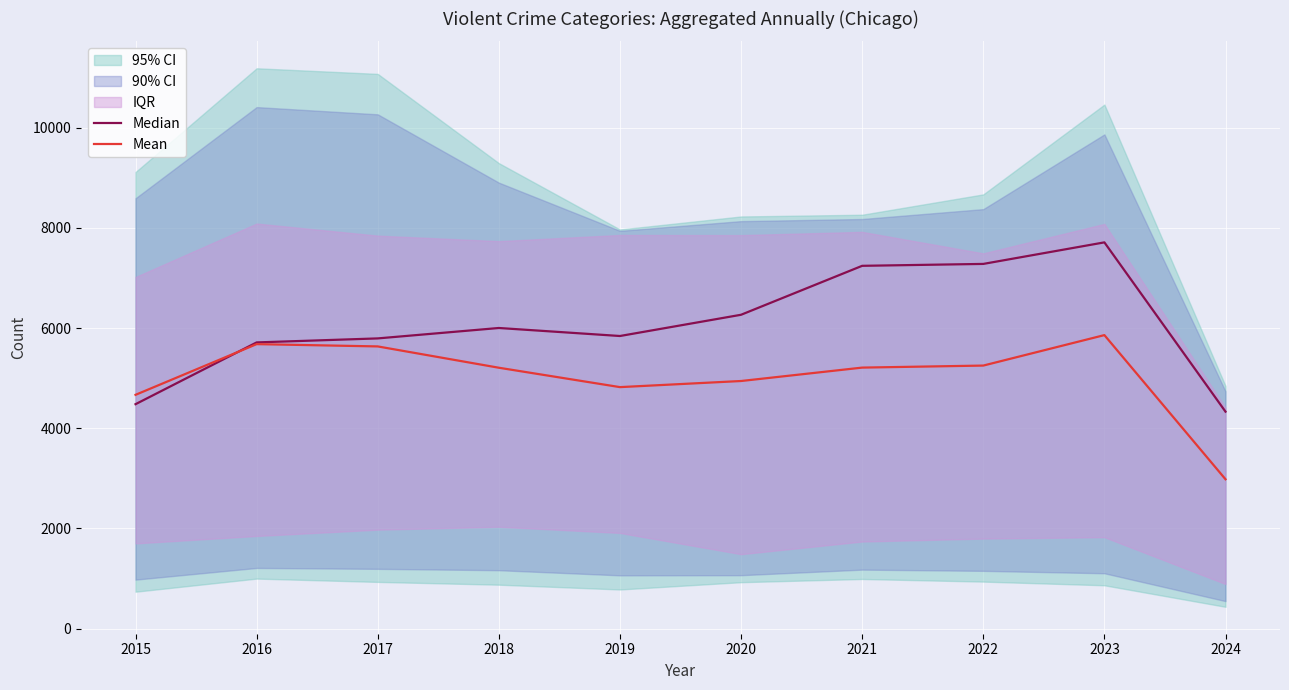

What is the sum of all Mean values?

50250.6